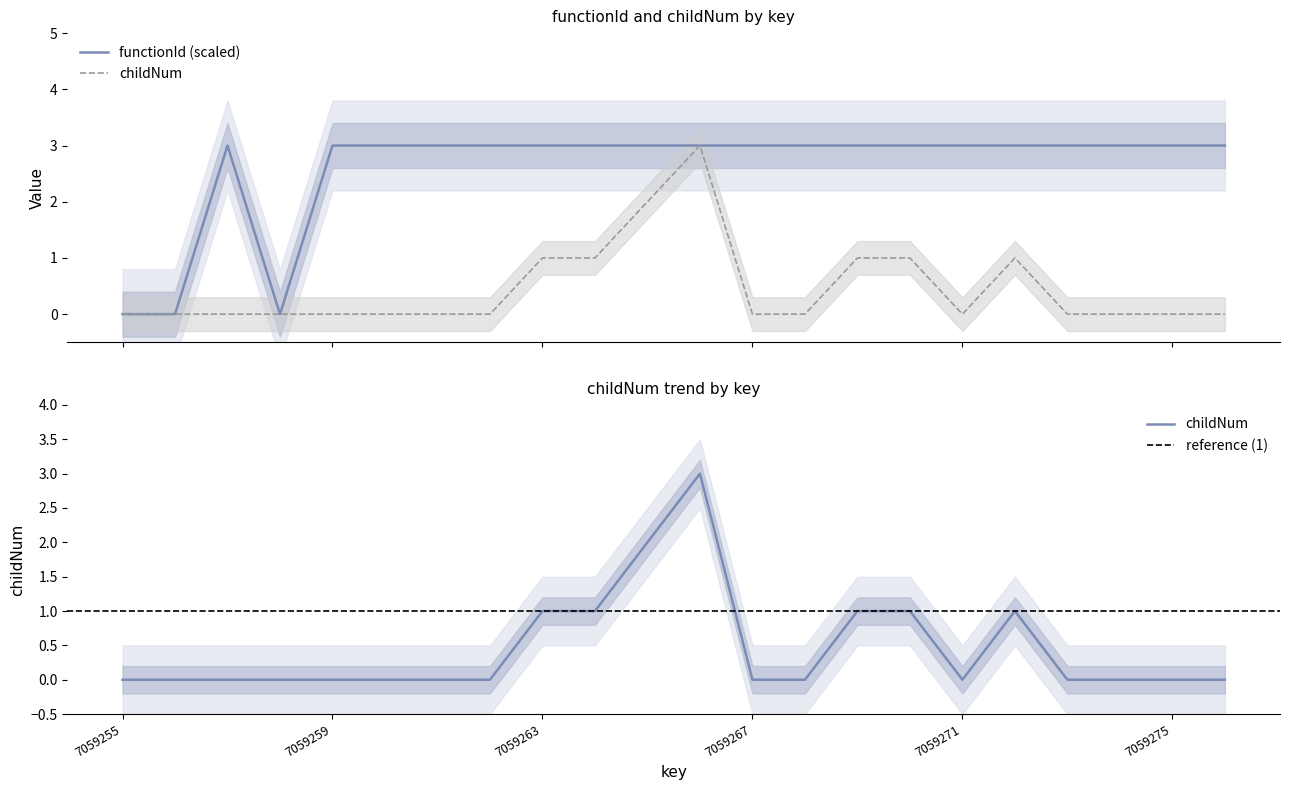

True or false: childNum has a value of 1 at 7059272.

True